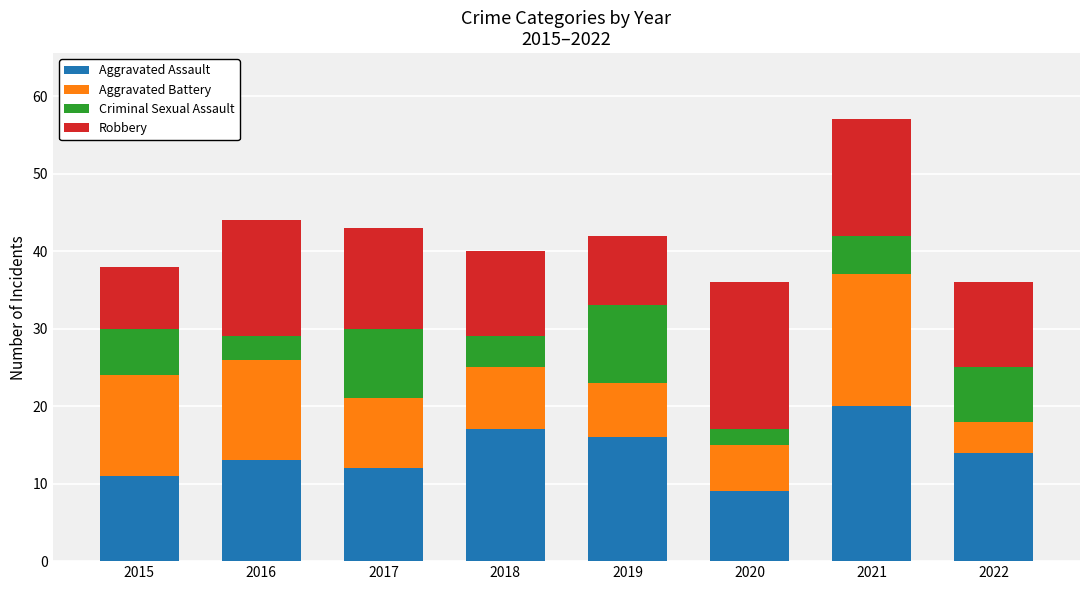

How many data points in Aggravated Assault are less than 14?

4